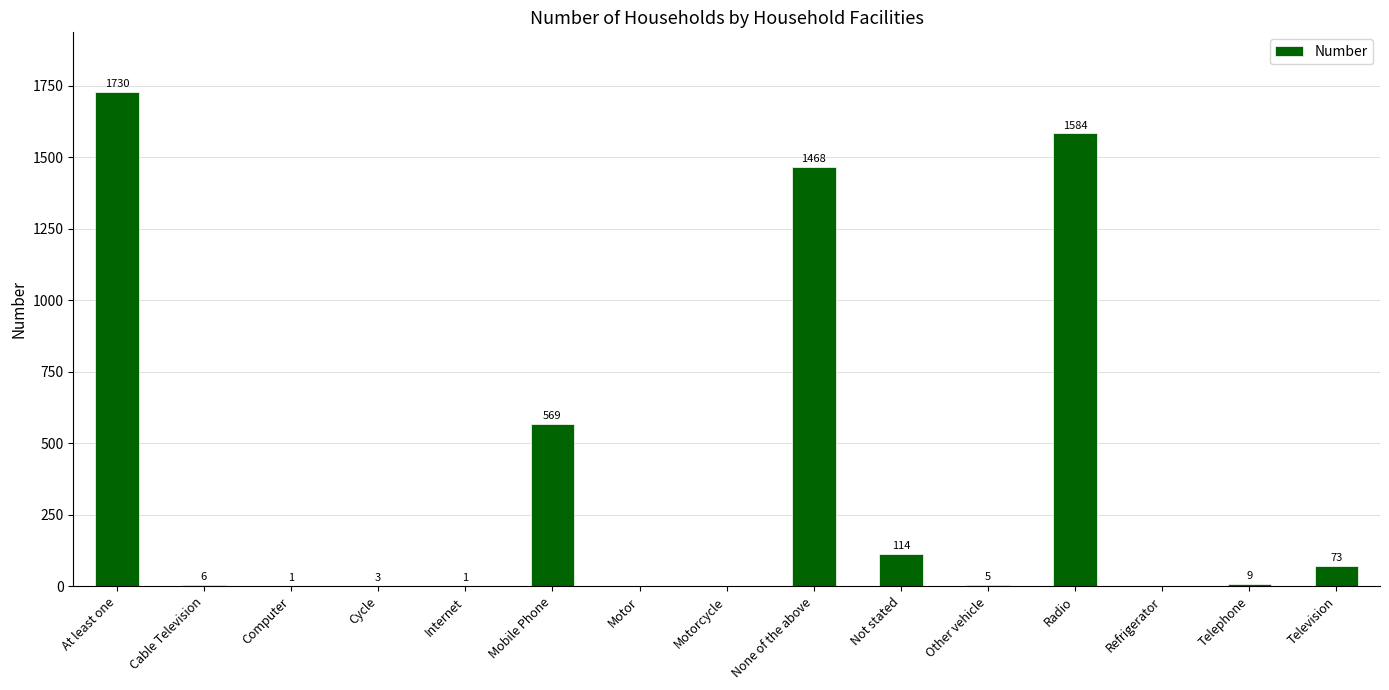

True or false: the data shows 2619 at Radio.

False